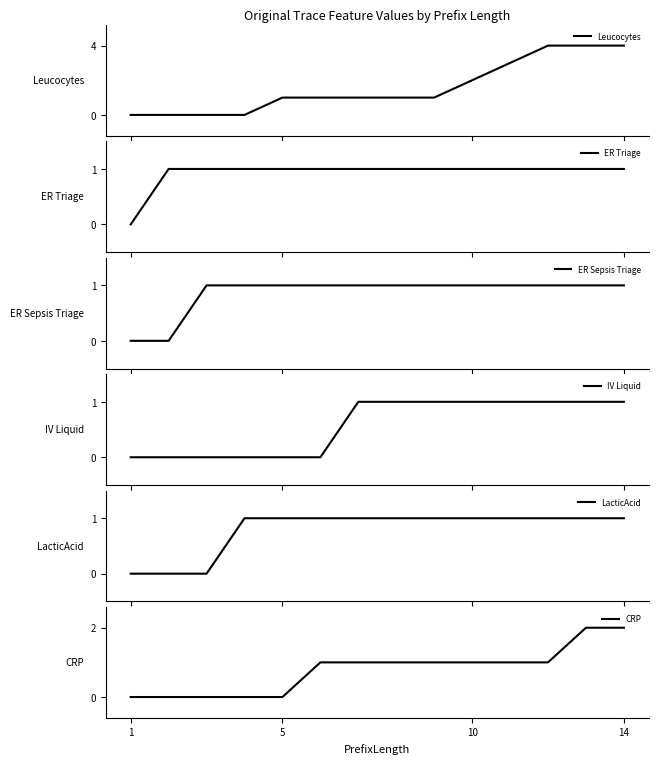

The CRP series shows 0 at 1. True or false?

True